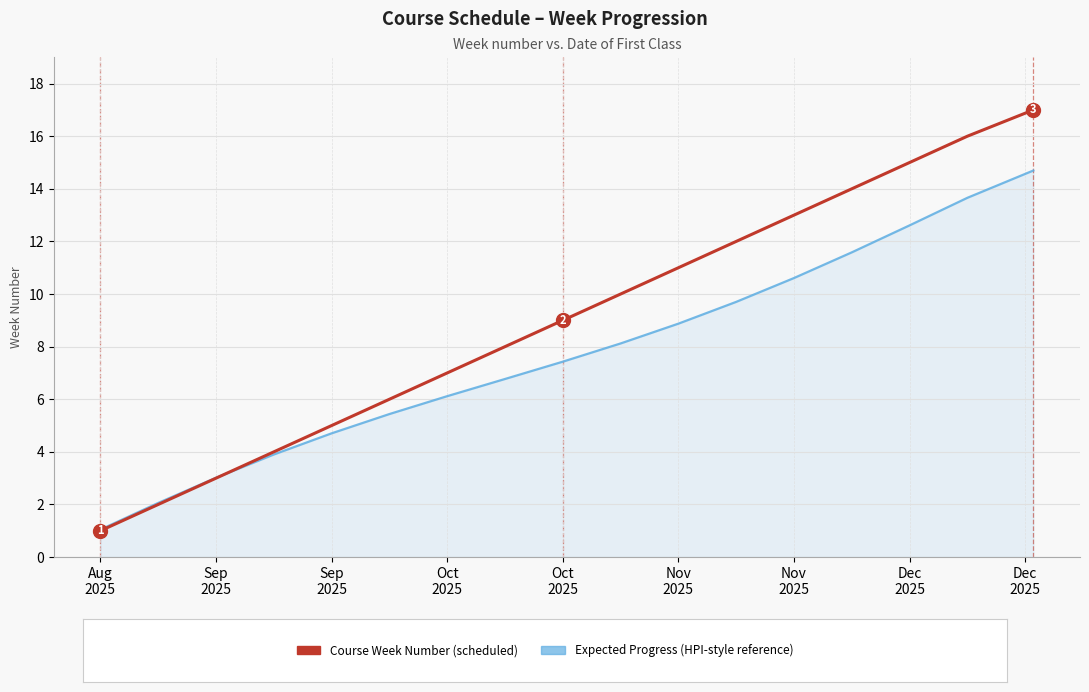

What is the maximum value shown in the chart?

17.0